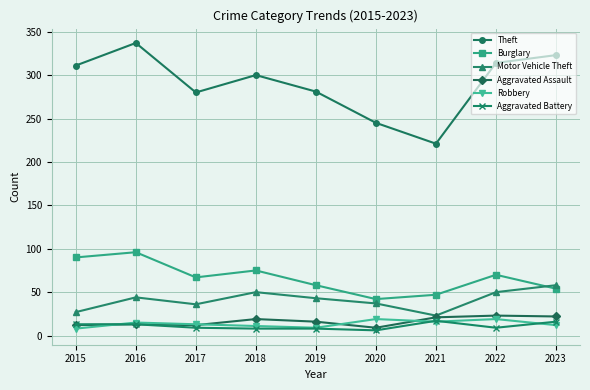

What value does the Aggravated Assault series have at 2021, to the nearest 10?

20